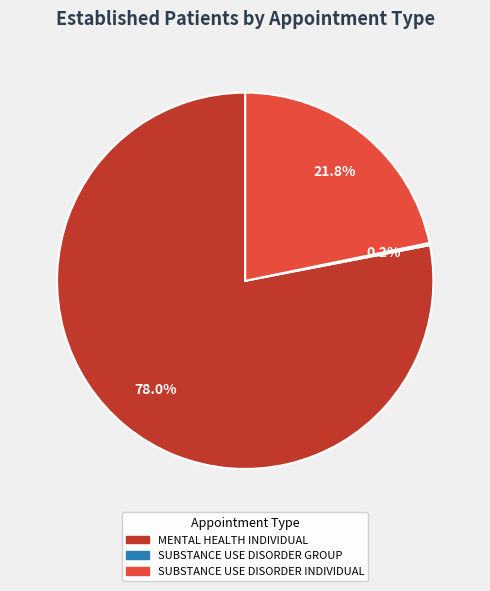

Approximately how many times larger is the value at SUBSTANCE USE DISORDER INDIVIDUAL compared to MENTAL HEALTH INDIVIDUAL?

0.3